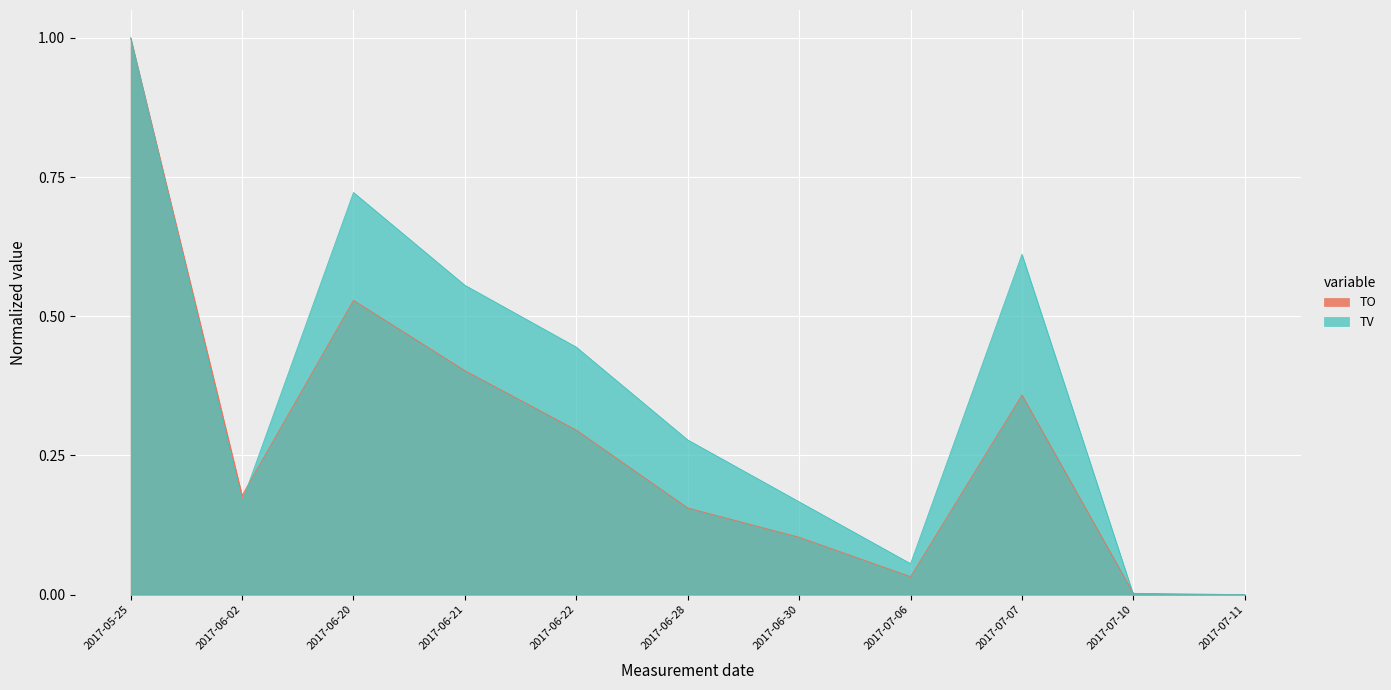

True or false: TV has a value of 0.0 at 2017-07-10.

True